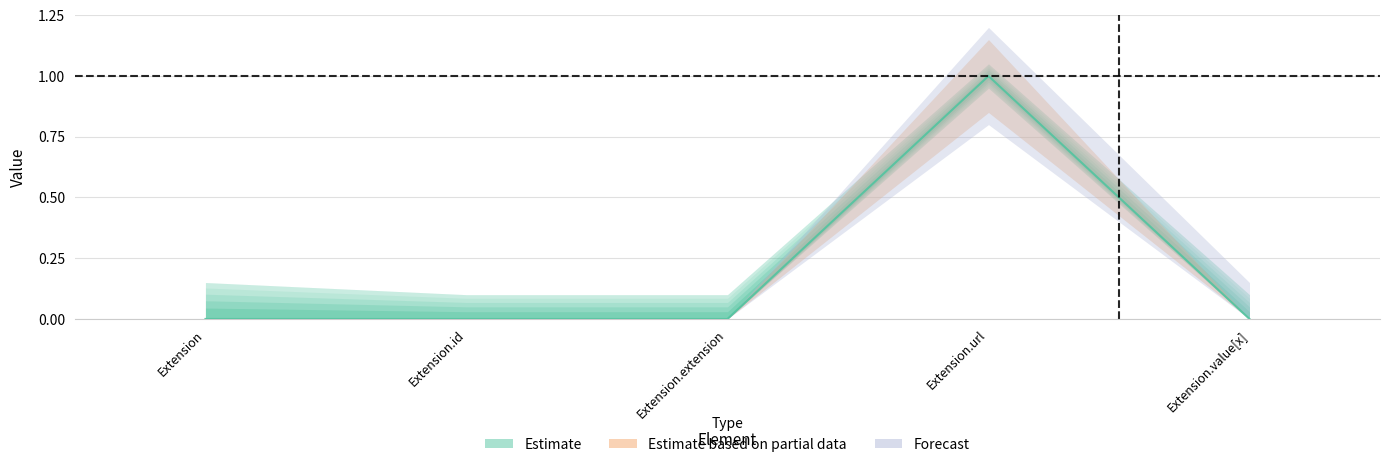

How many points are higher than both their immediate neighbors (excluding endpoints)?

1